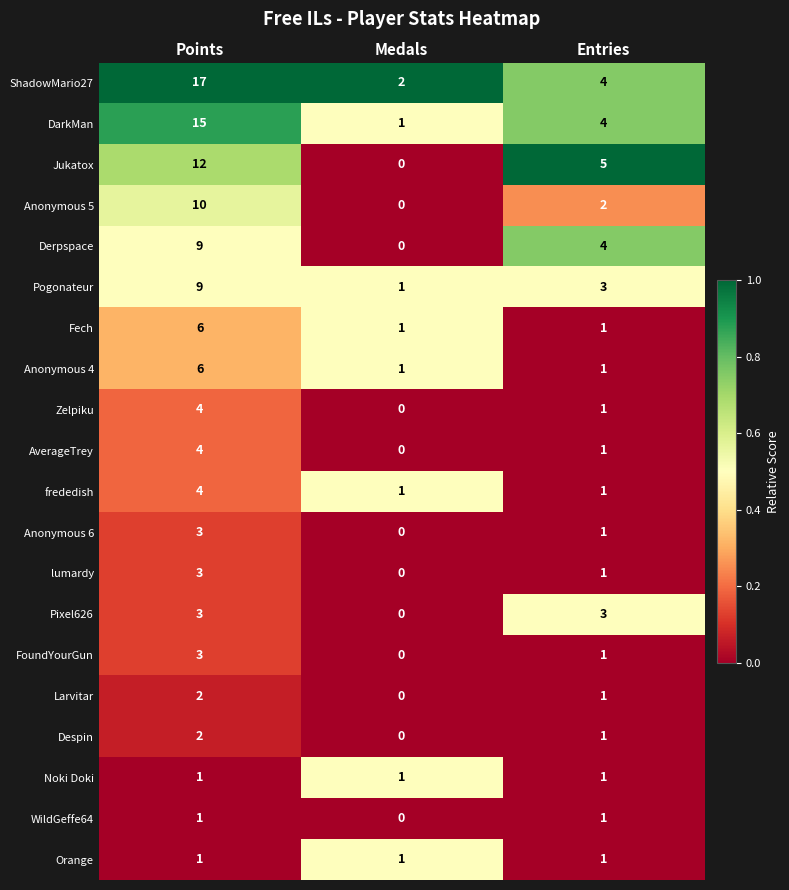

Which series changed the most between Points and Medals?

ShadowMario27